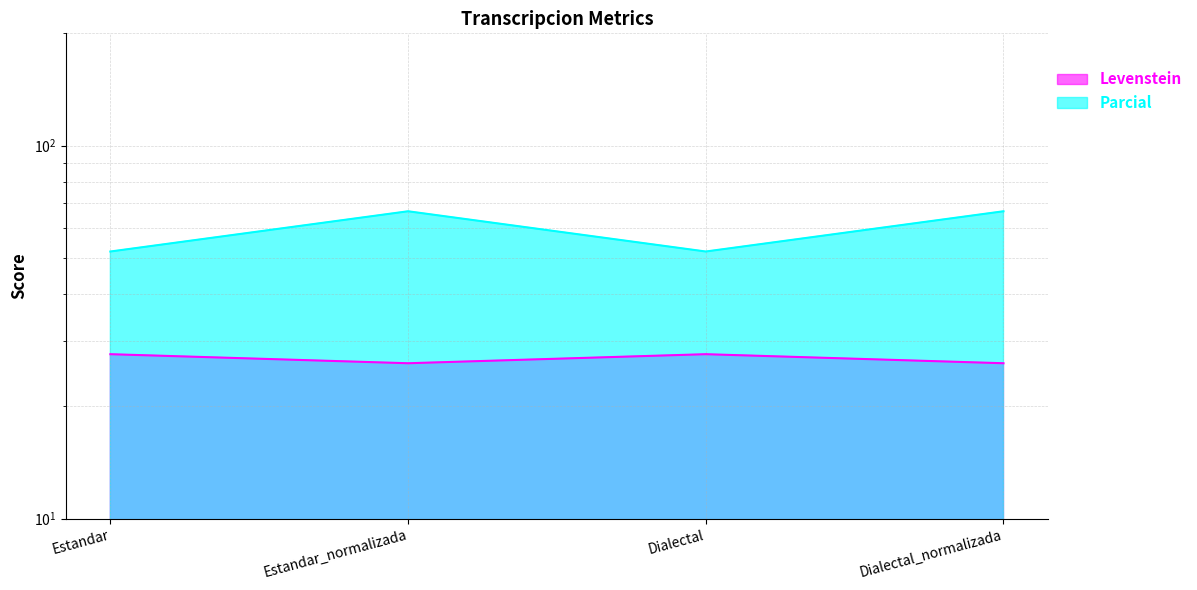

At Estandar, list the series in order from largest to smallest.

Parcial, Levenstein